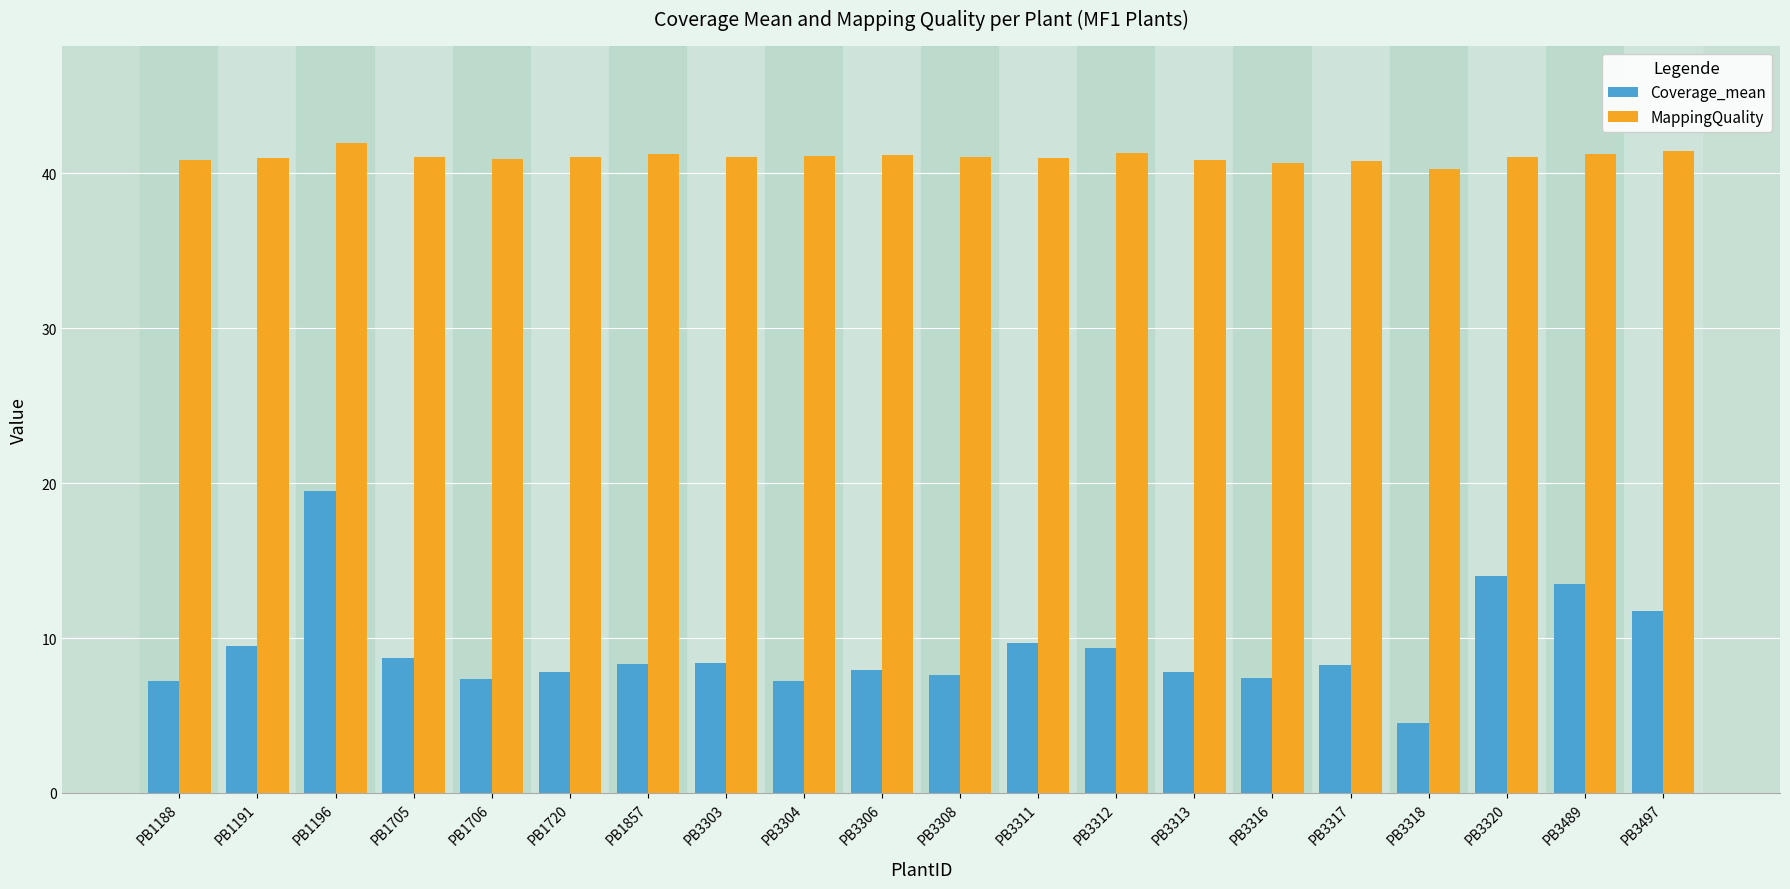

Which category has the lowest value in the Coverage_mean series?

PB3318